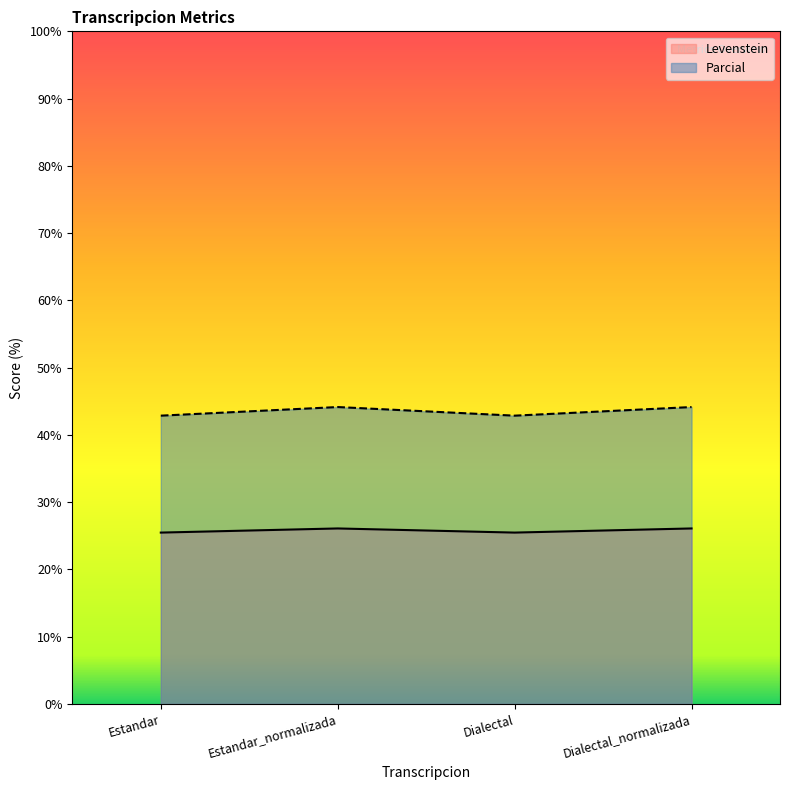

True or false: Levenstein and Parcial cross at least once.

False